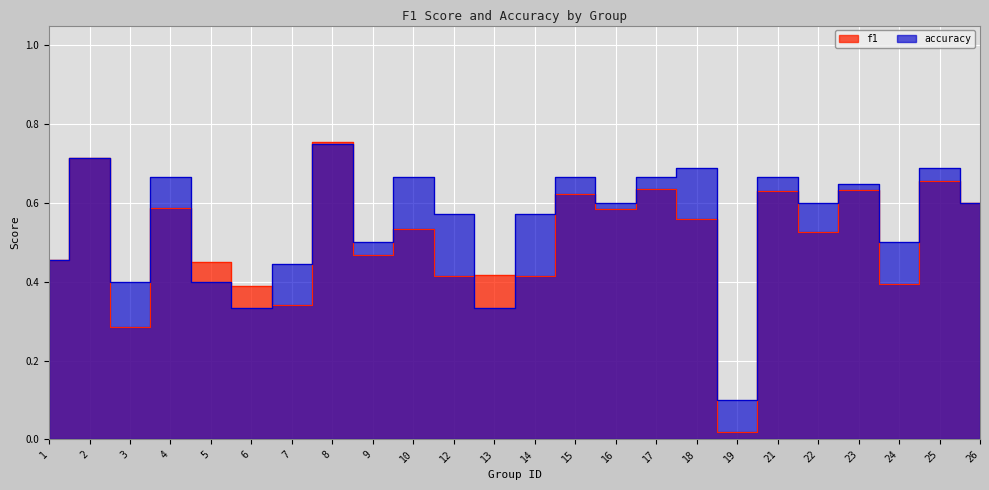

Rank the series by their maximum value, from highest to lowest.

f1, accuracy